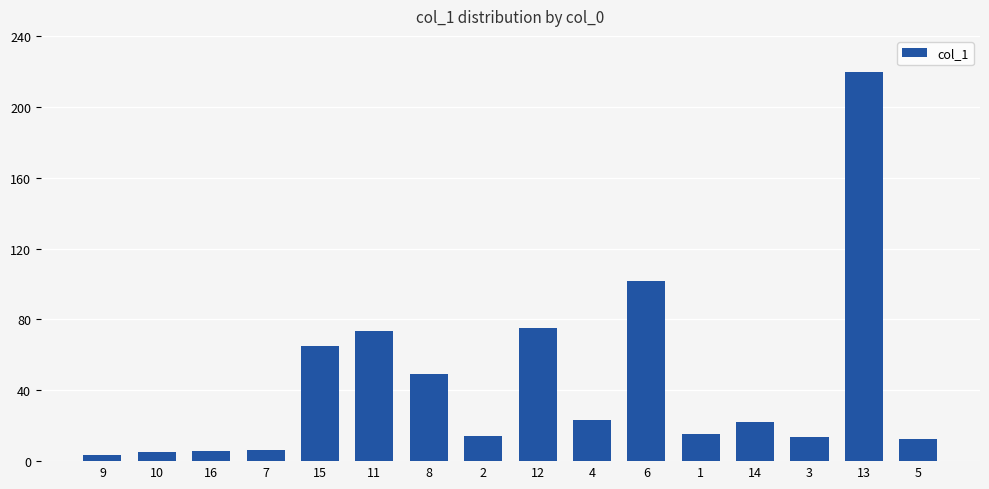

What is the label of the 16th bar from the left?

5